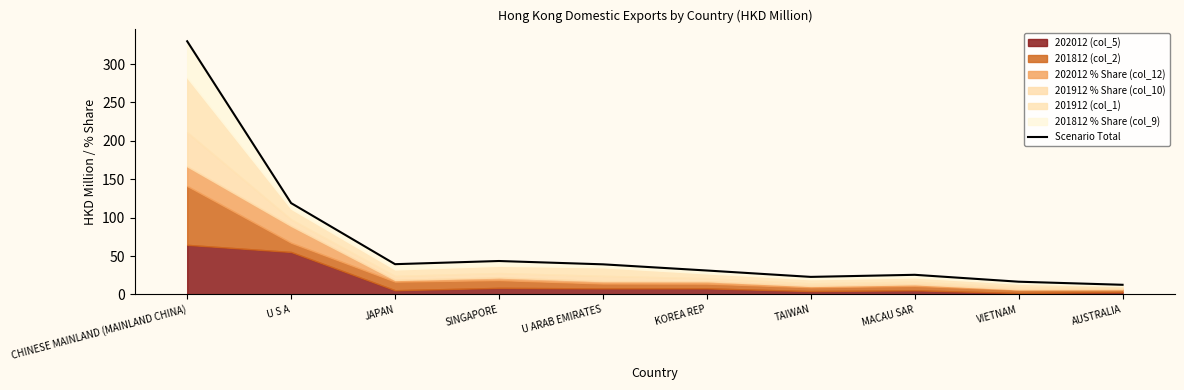

Reading left to right, transcribe all the data shown in this chart.

329.7	119.0	39.4	43.5	39.2	31.2	22.9	25.6	16.6	12.6